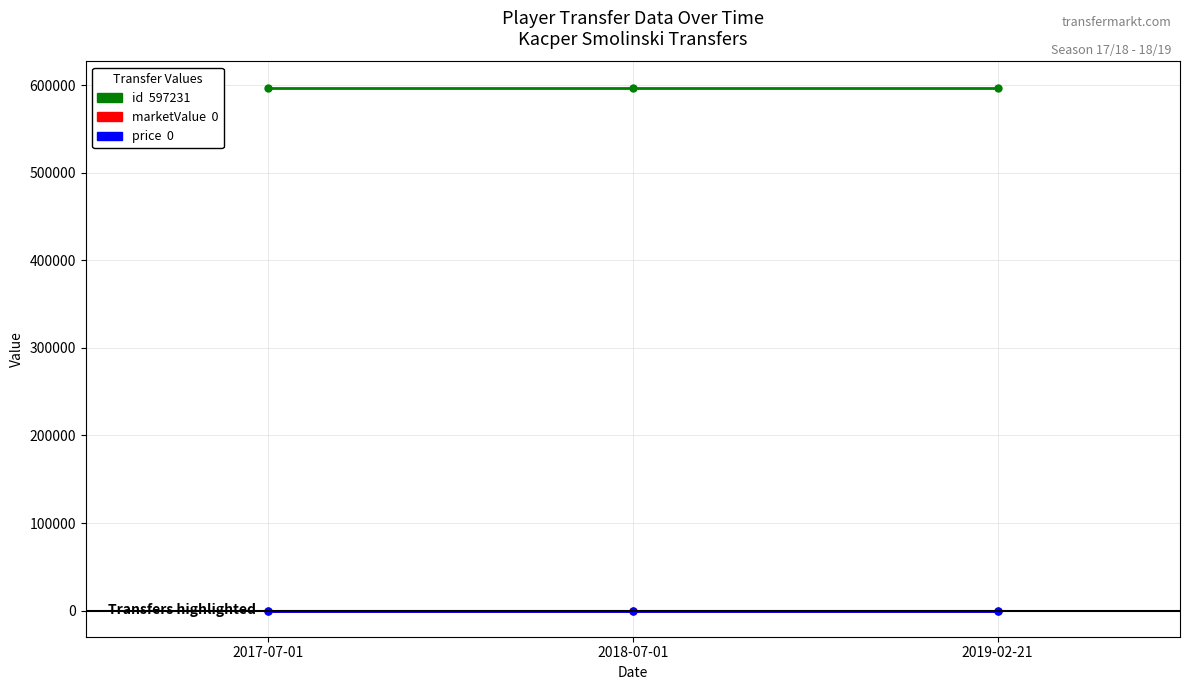

Reading left to right, what are all the values shown in this chart?

id: 597231	597231	597231
marketValue: 0	0	0
price: 0	0	0